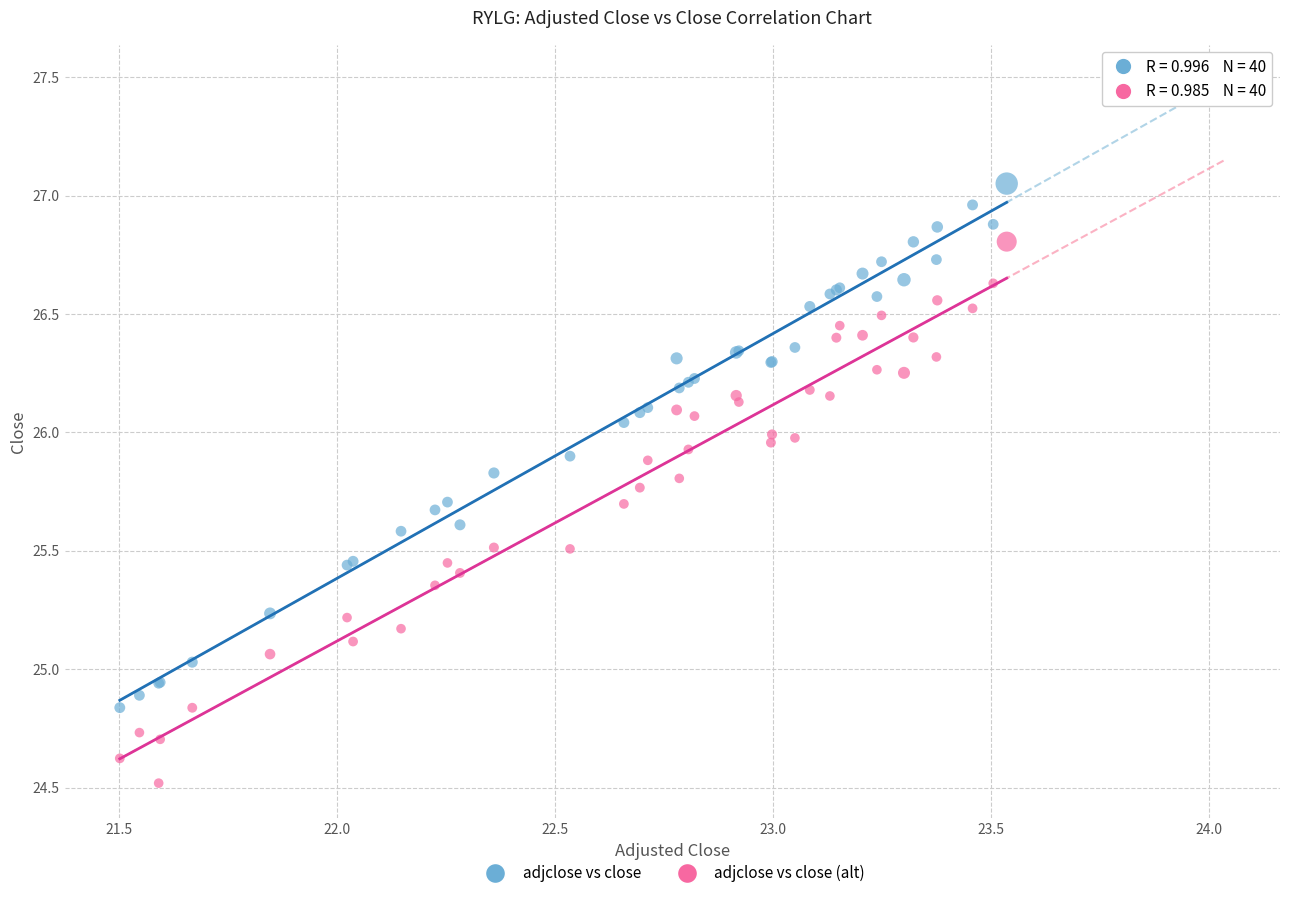

Which series contains the lowest Y value?

adjclose vs close (alt)